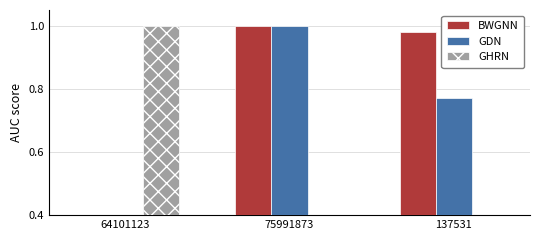

The GHRN series shows 0.4 at 75991873. True or false?

True